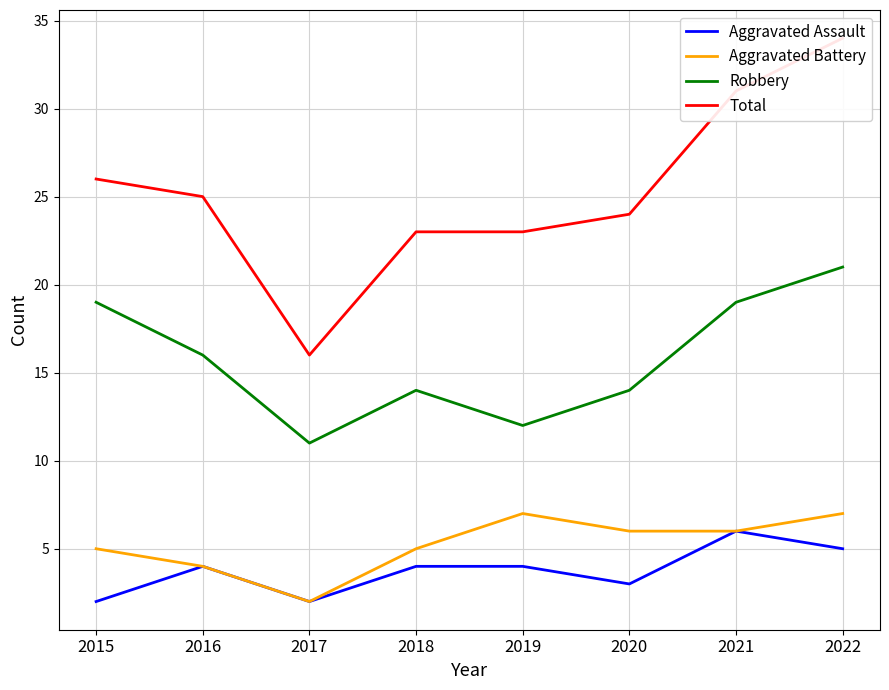

Reading left to right, extract all data points from this chart.

Aggravated Assault: 2	4	2	4	4	3	6	5
Aggravated Battery: 5	4	2	5	7	6	6	7
Robbery: 19	16	11	14	12	14	19	21
Total: 26	25	16	23	23	24	31	34